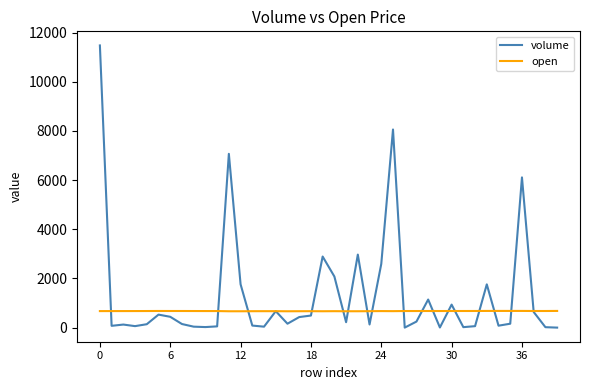

List the series in order of their overall mean, highest first.

volume, open